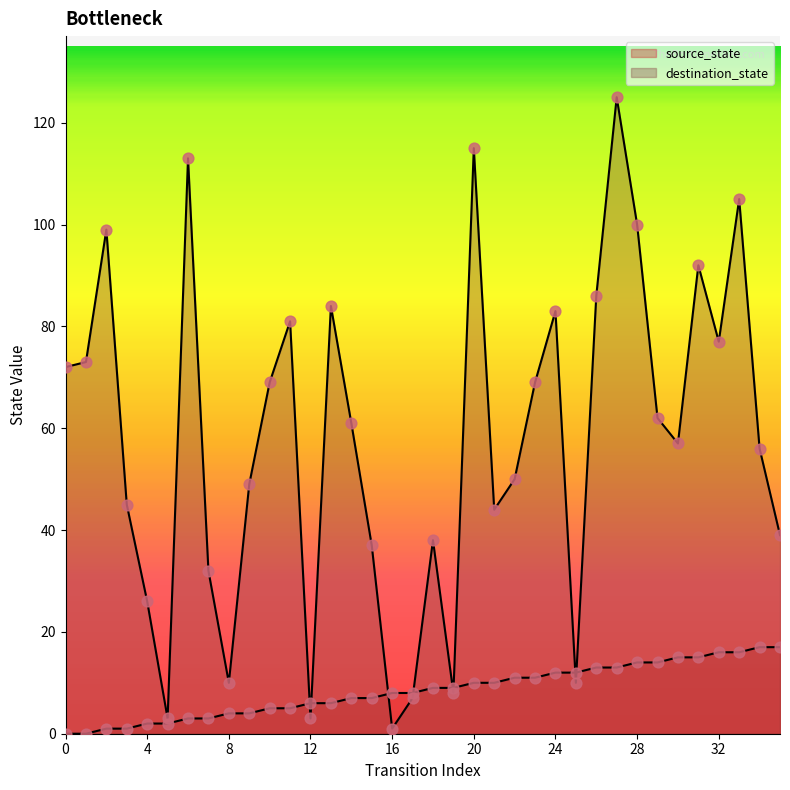

Which series has the largest total across all categories?

destination_state